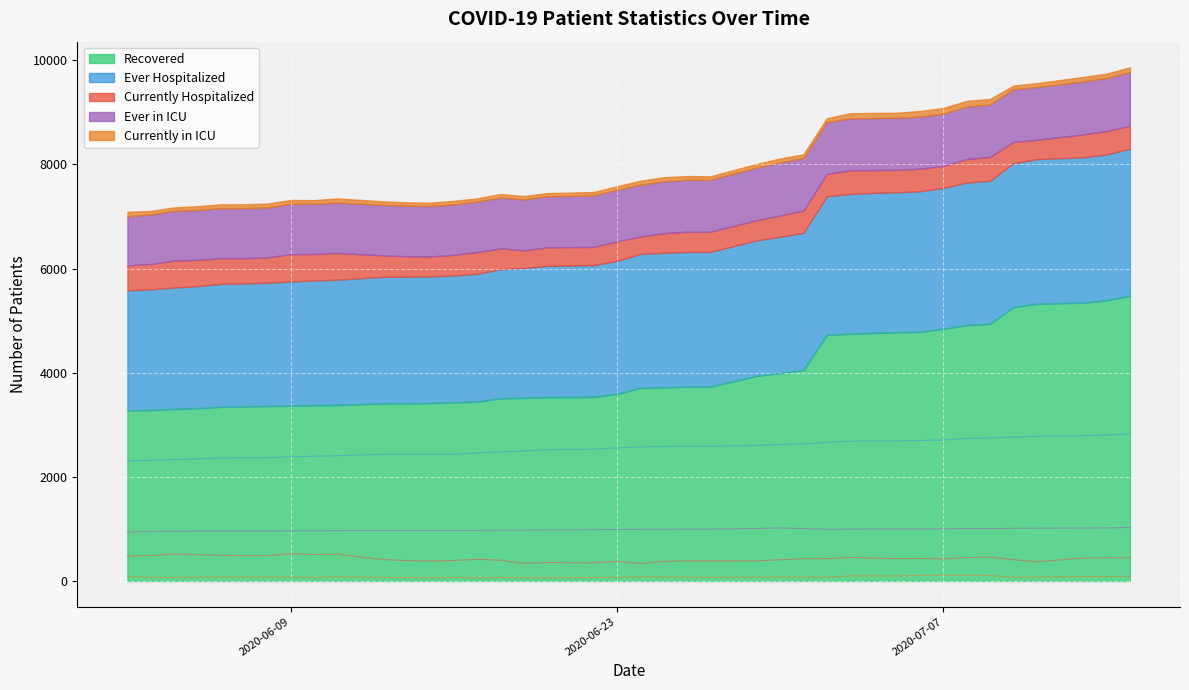

True or false: Currently in ICU has a value of 127 at 5.

False